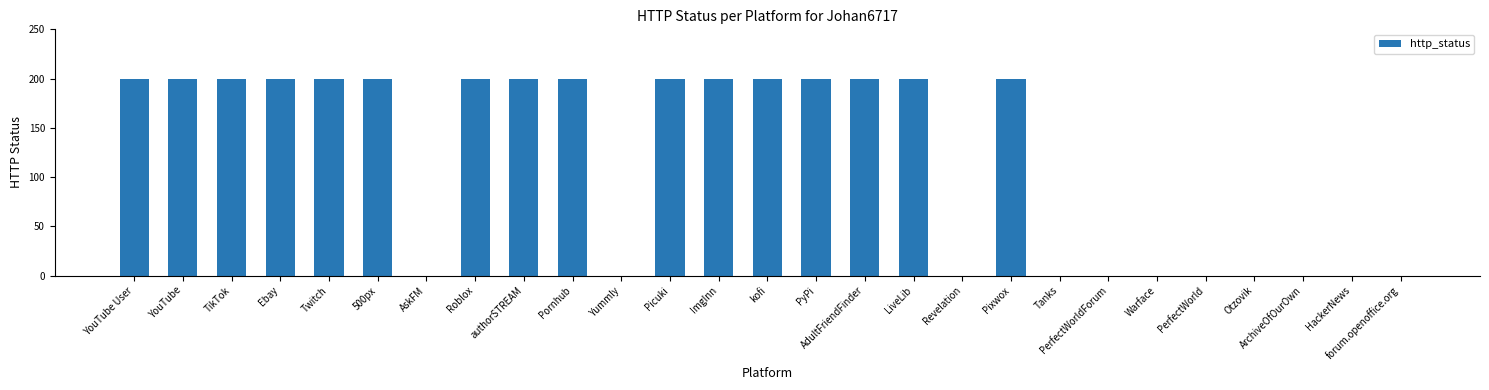

What is the change in value from Pixwox to forum.openoffice.org?

-200